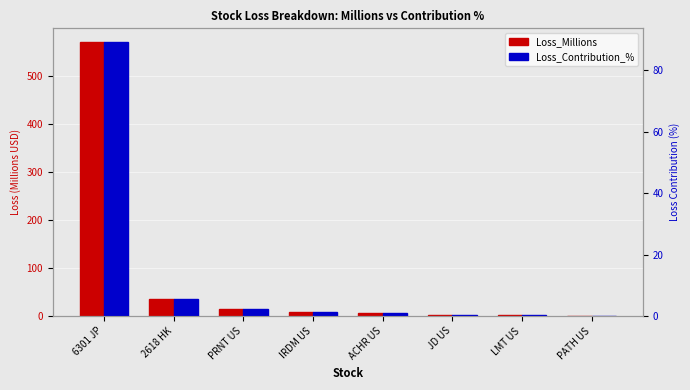

What is the spread (max minus min) of values at PRNT US?

12.4